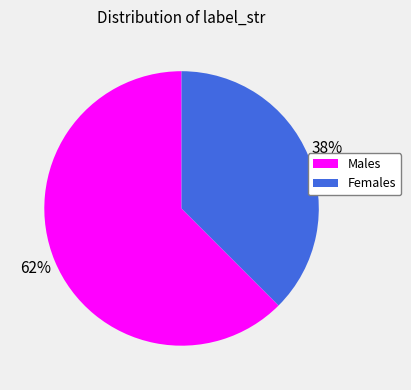

Does any single category account for the majority?

Yes